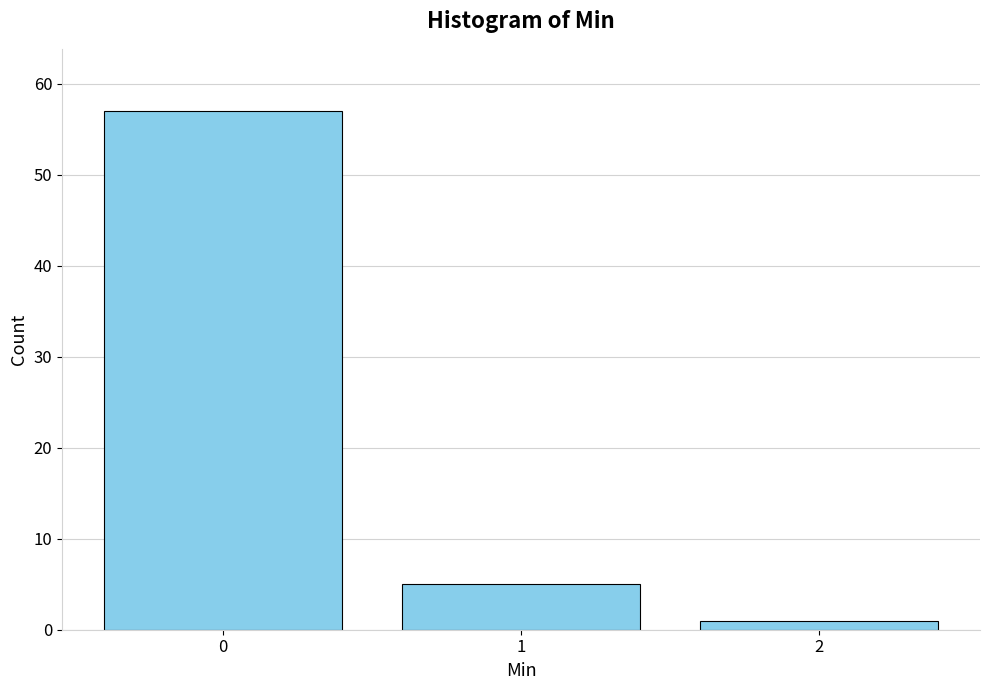

Reading right to left, extract all data points from this chart.

1	5	57